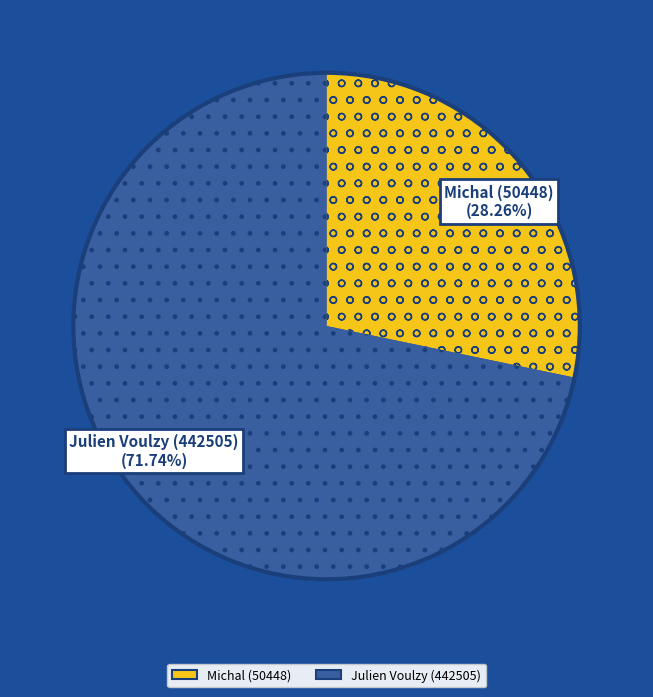

Does Michal (50448) account for over 50% of the chart?

No